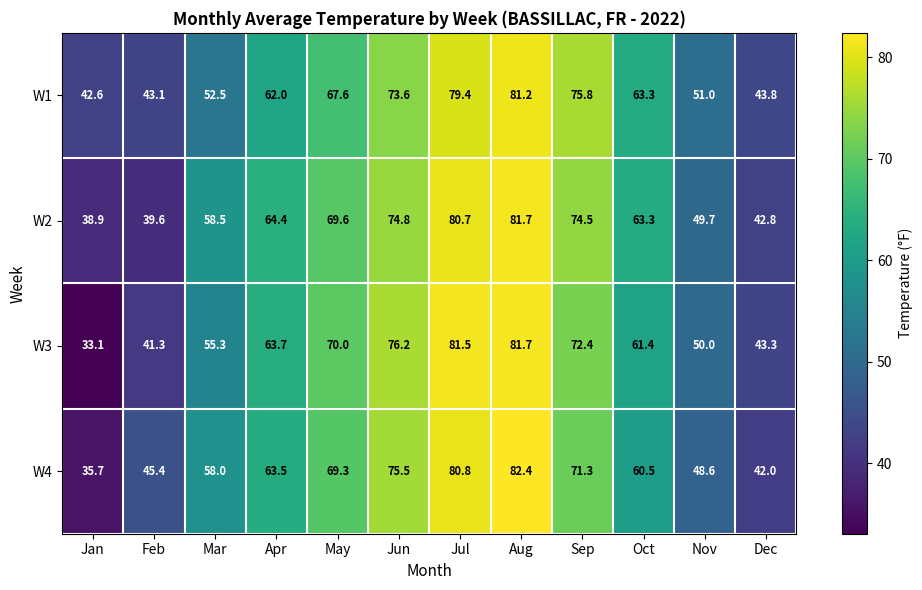

What is the difference between the highest and lowest values at Apr?

2.4